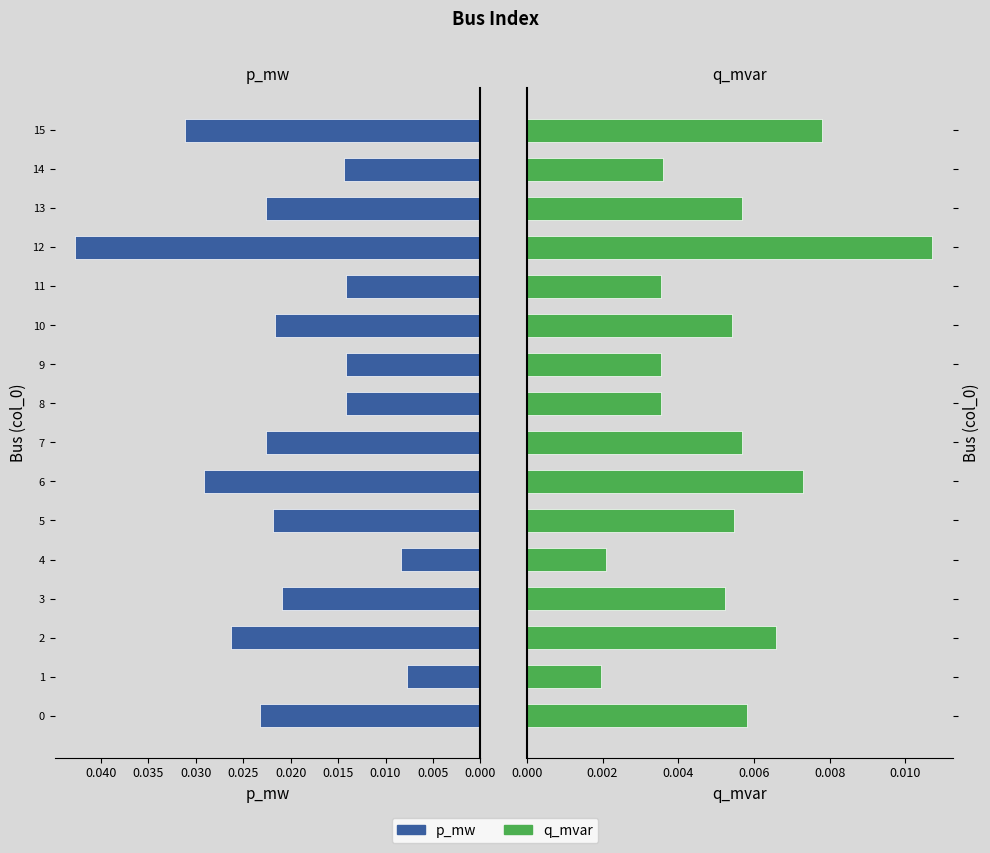

At how many categories does at least one series exceed 0?

16